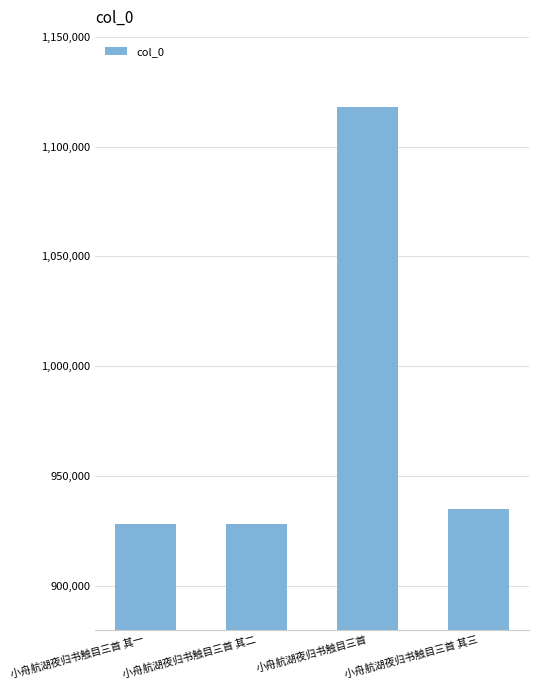

What is the label of the 3rd bar from the left?

小舟航湖夜归书触目三首